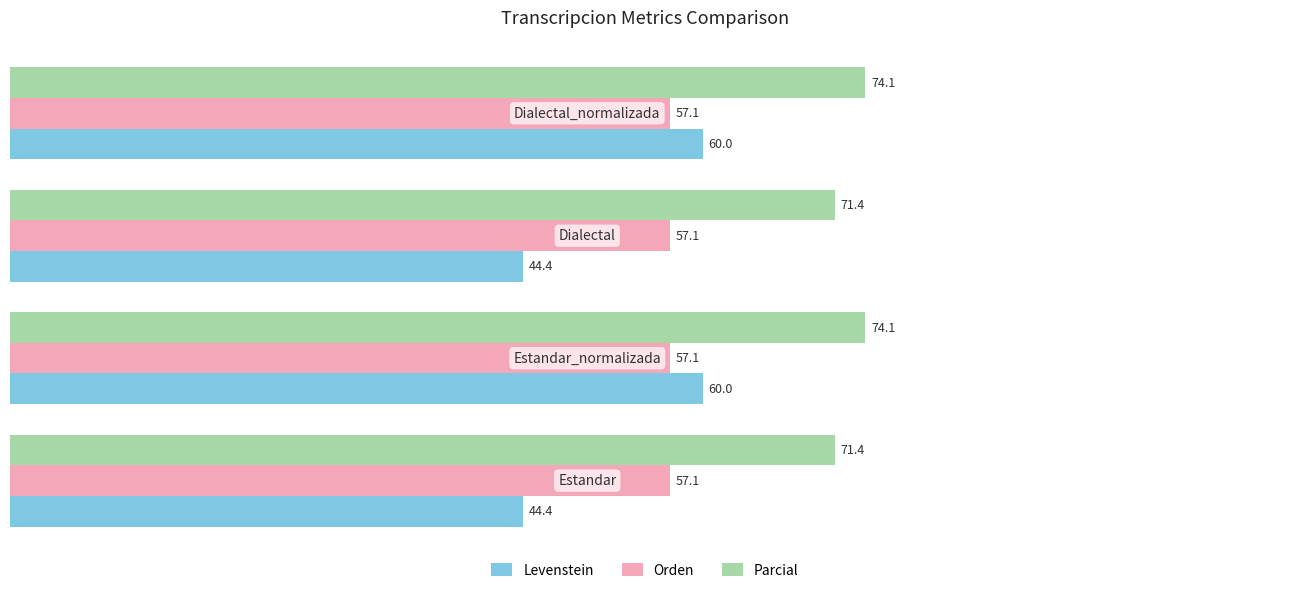

What is the average value of the Parcial series?

72.8